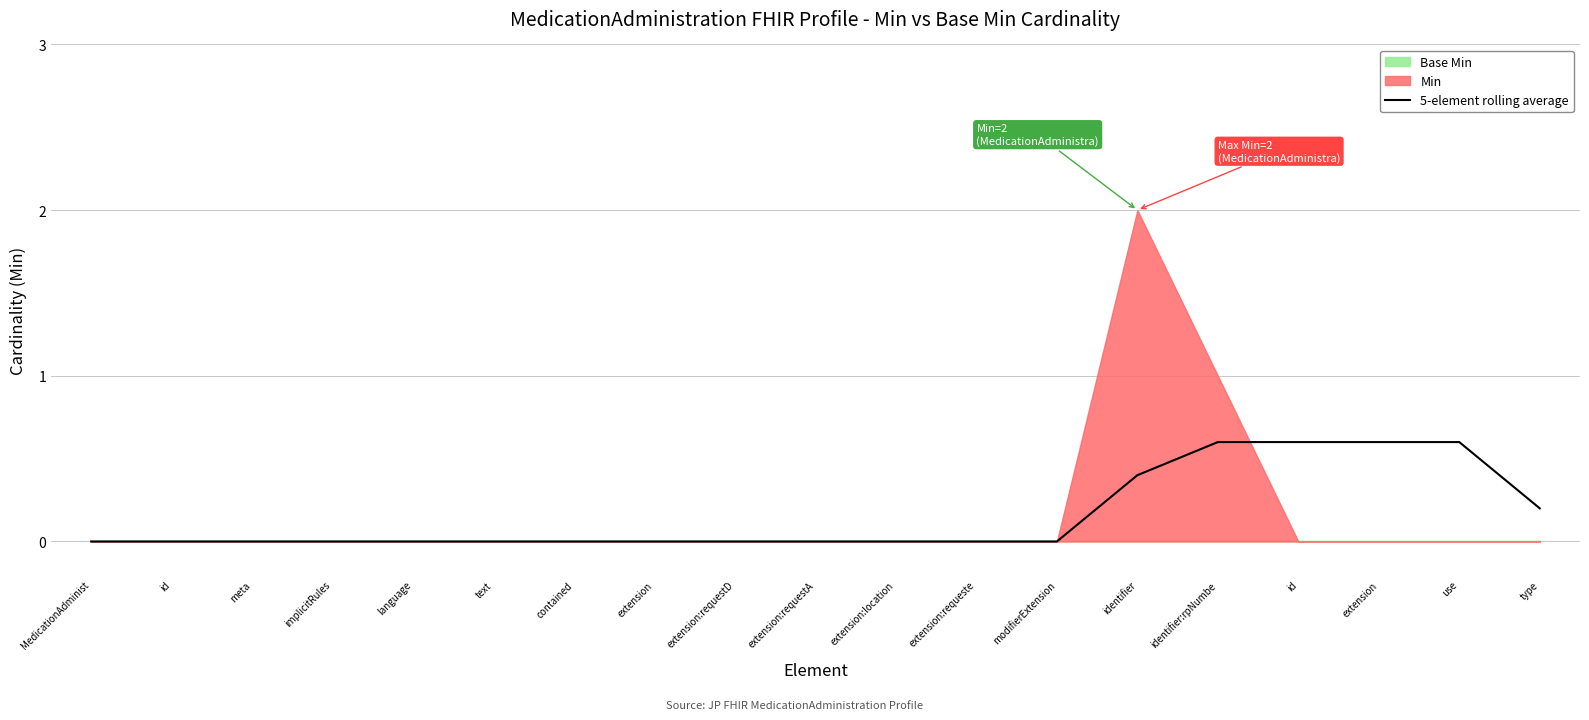

What is the average value?

0.2